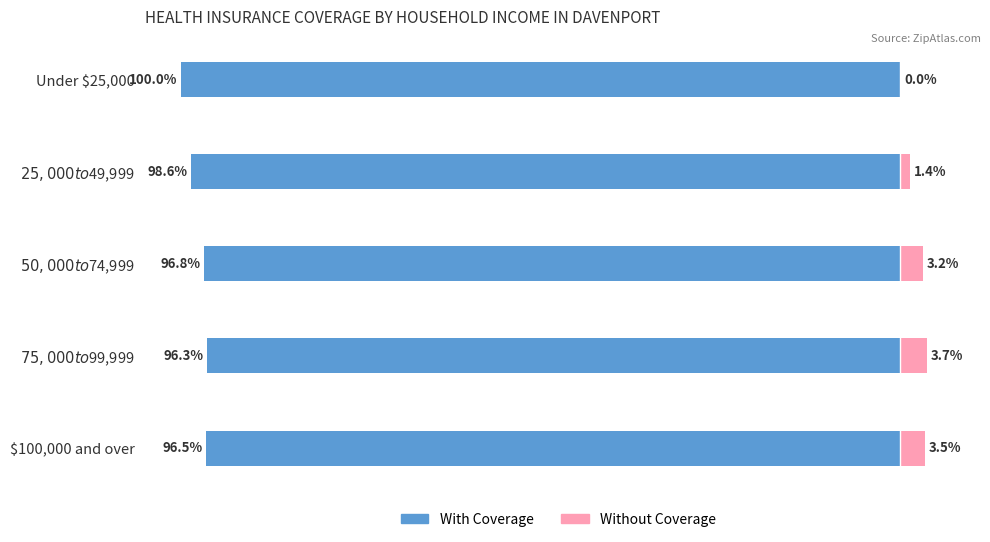

At which category is the sum across all series the highest?

$75,000 to $99,999